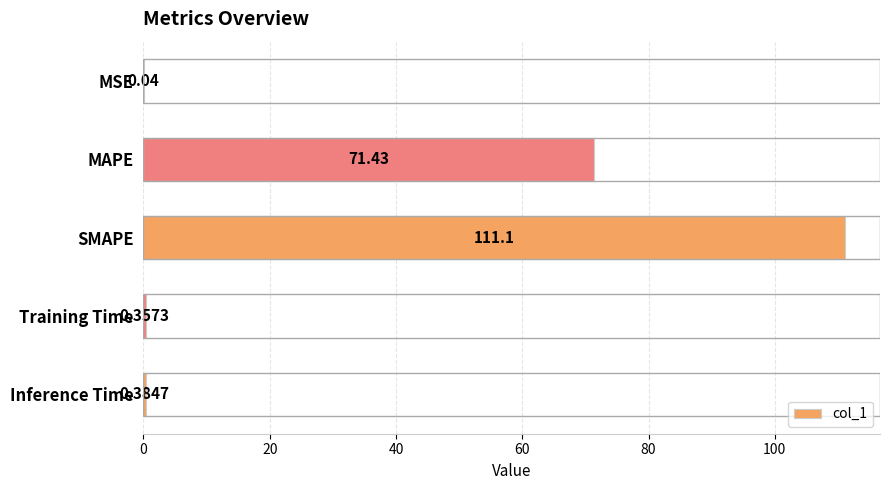

Between SMAPE and MSE, which is larger?

SMAPE